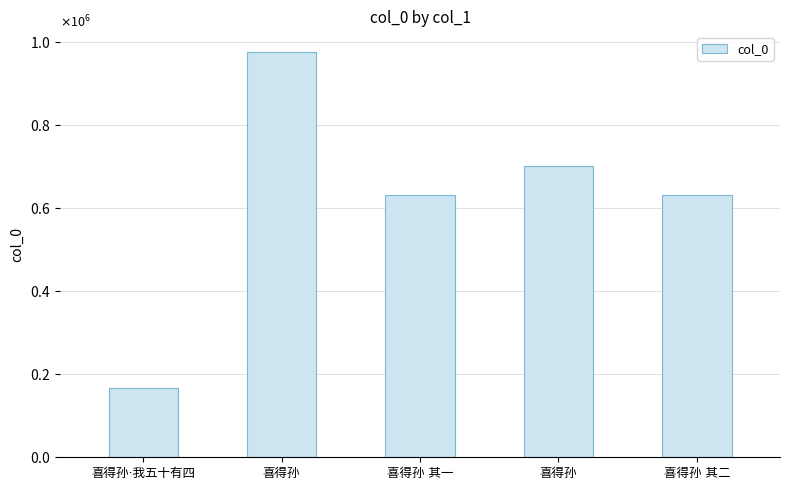

Does the chart contain any negative values?

No